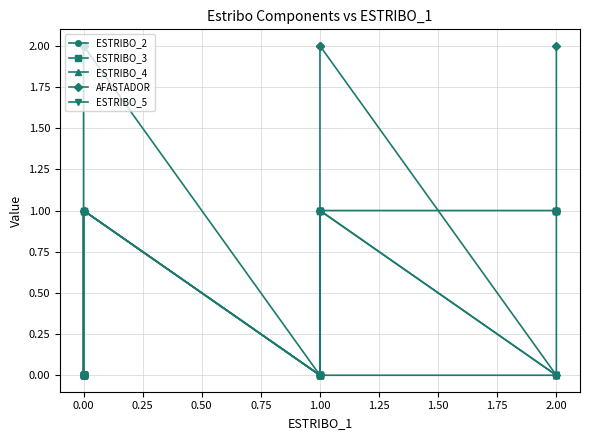

At how many categories does at least one series exceed 0?

14